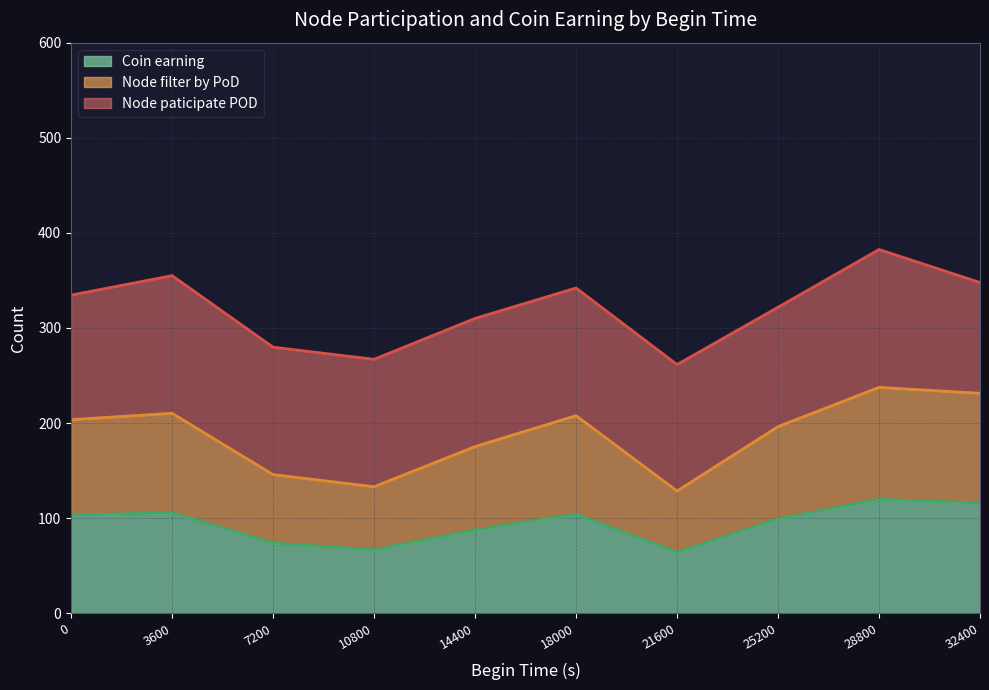

The value of Node paticipate POD at 0 is 62. True or false?

False